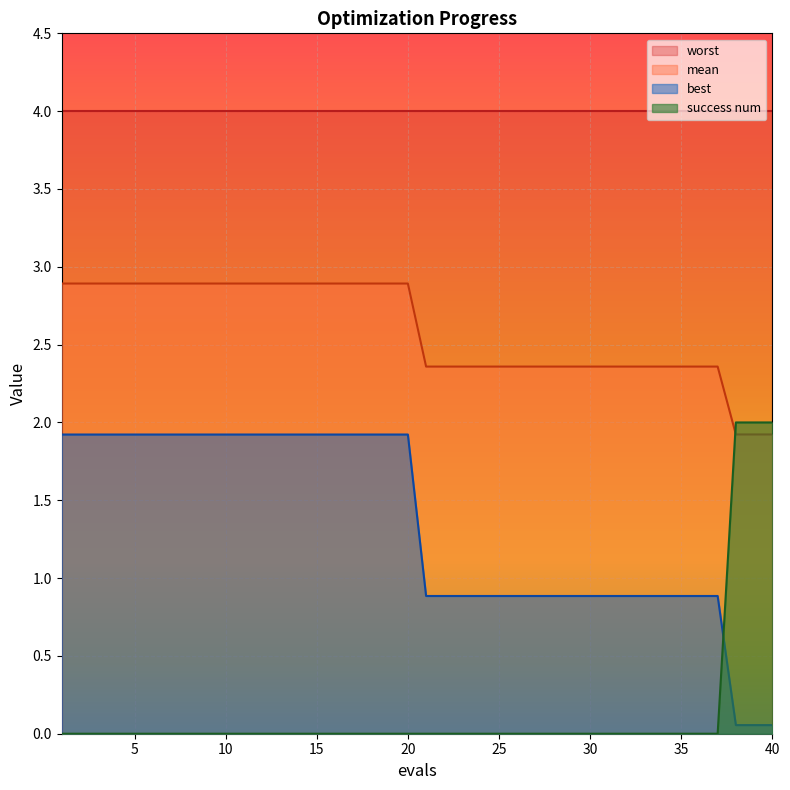

What is the difference between the maximum and minimum values in the mean series?

1.0